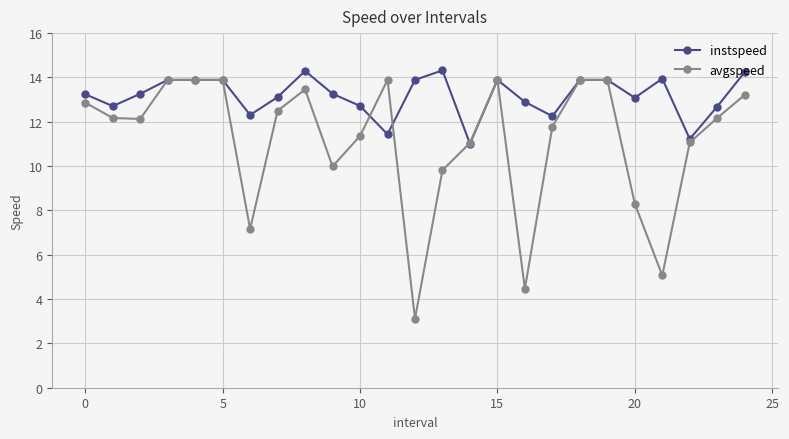

At how many categories does at least one series exceed 5?

25